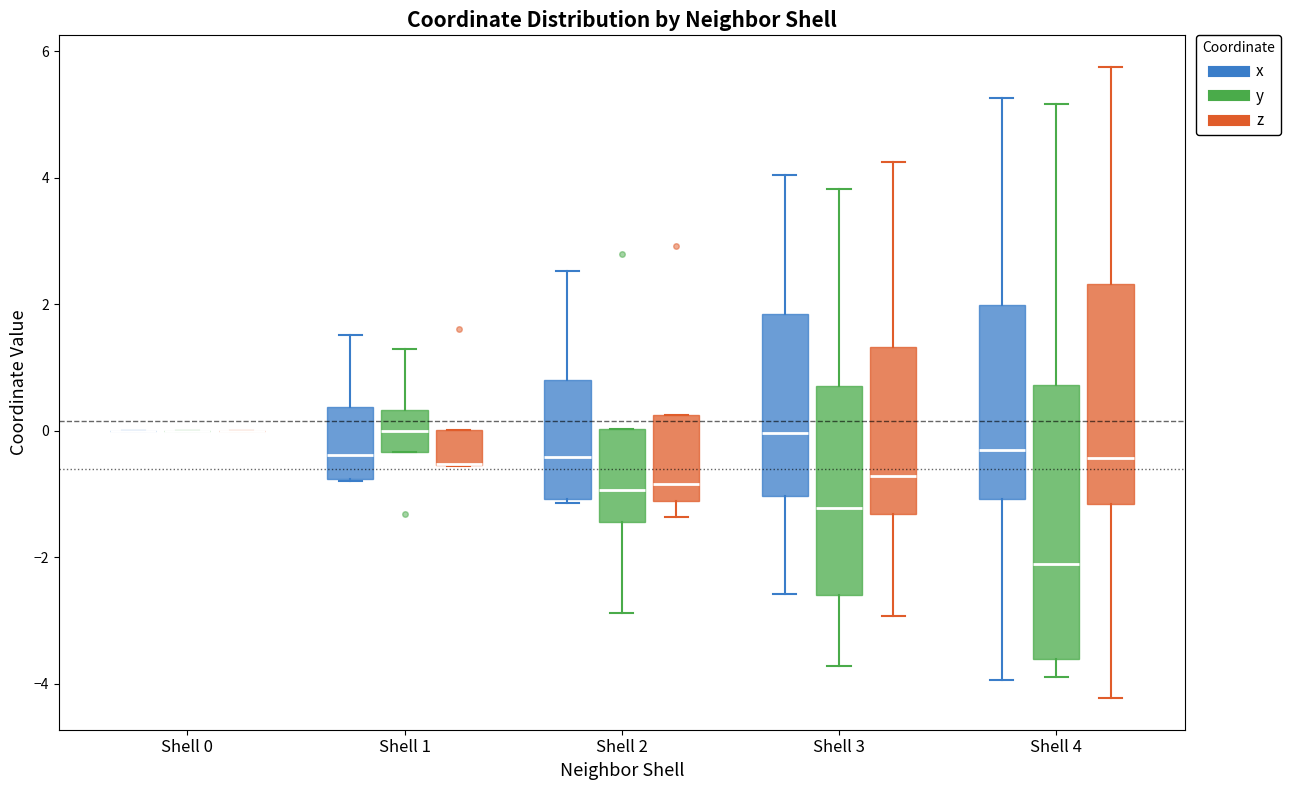

Reading left to right, transcribe this box plot: for each box, give where its median line is, the range the box spans, and where its two whiskers end, as read against the y-axis. The values are not printed on the chart, so give them approximately, as read against the axis.

Shell 0 (x): box collapsed to a line at 0.0, whiskers 0.0 to 0.0
Shell 0 (y): box collapsed to a line at 0.0, whiskers 0.0 to 0.0
Shell 0 (z): box collapsed to a line at 0.0, whiskers 0.0 to 0.0
Shell 1 (x): median -0.4, box -0.8 to 0.4, whiskers -0.8 to 1.6
Shell 1 (y): median 0.0, box -0.4 to 0.4, whiskers -0.4 to 1.2
Shell 1 (z): median -0.6 (drawn on the box's lower edge), box -0.6 to 0.0, whiskers -0.6 to 0.0
Shell 2 (x): median -0.4, box -1.0 to 0.8, whiskers -1.2 to 2.6
Shell 2 (y): median -1.0, box -1.4 to 0.0, whiskers -2.8 to 0.0
Shell 2 (z): median -0.8, box -1.2 to 0.2, whiskers -1.4 to 0.2
Shell 3 (x): median 0.0, box -1.0 to 1.8, whiskers -2.6 to 4.0
Shell 3 (y): median -1.2, box -2.6 to 0.8, whiskers -3.8 to 3.8
Shell 3 (z): median -0.8, box -1.4 to 1.4, whiskers -3.0 to 4.2
Shell 4 (x): median -0.4, box -1.0 to 2.0, whiskers -4.0 to 5.2
Shell 4 (y): median -2.2, box -3.6 to 0.8, whiskers -4.0 to 5.2
Shell 4 (z): median -0.4, box -1.2 to 2.4, whiskers -4.2 to 5.8